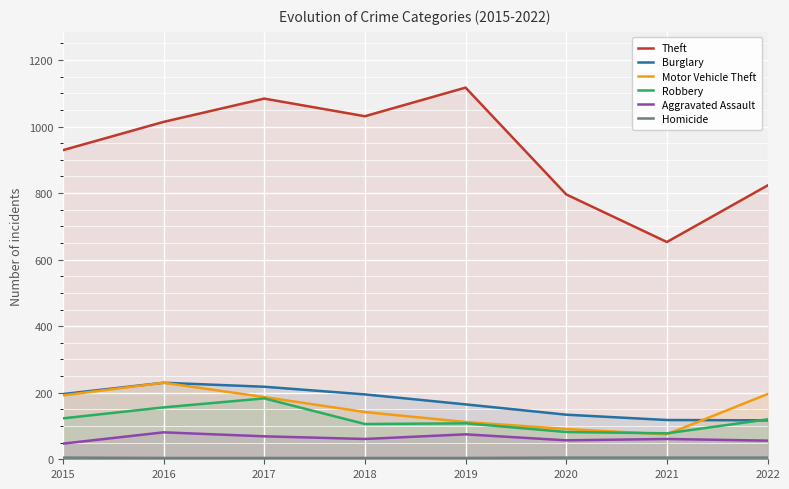

What is the difference between the highest and lowest values at 2020?

791